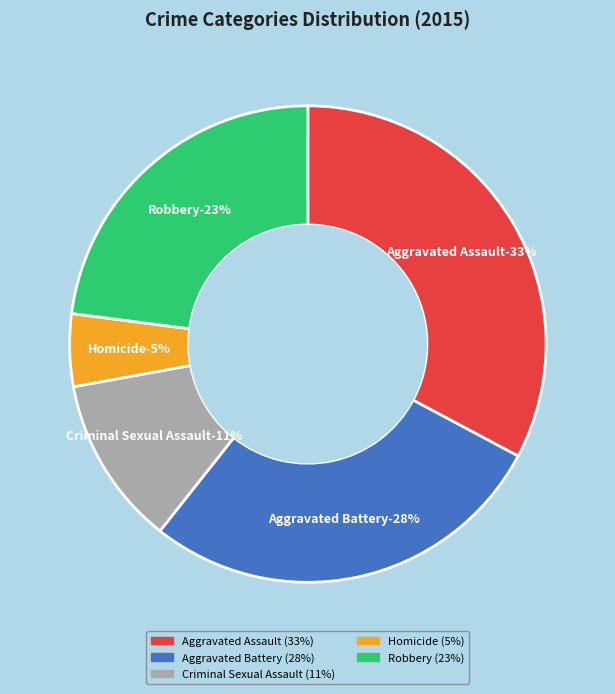

Which has a higher value, Aggravated Battery or Aggravated Assault?

Aggravated Assault